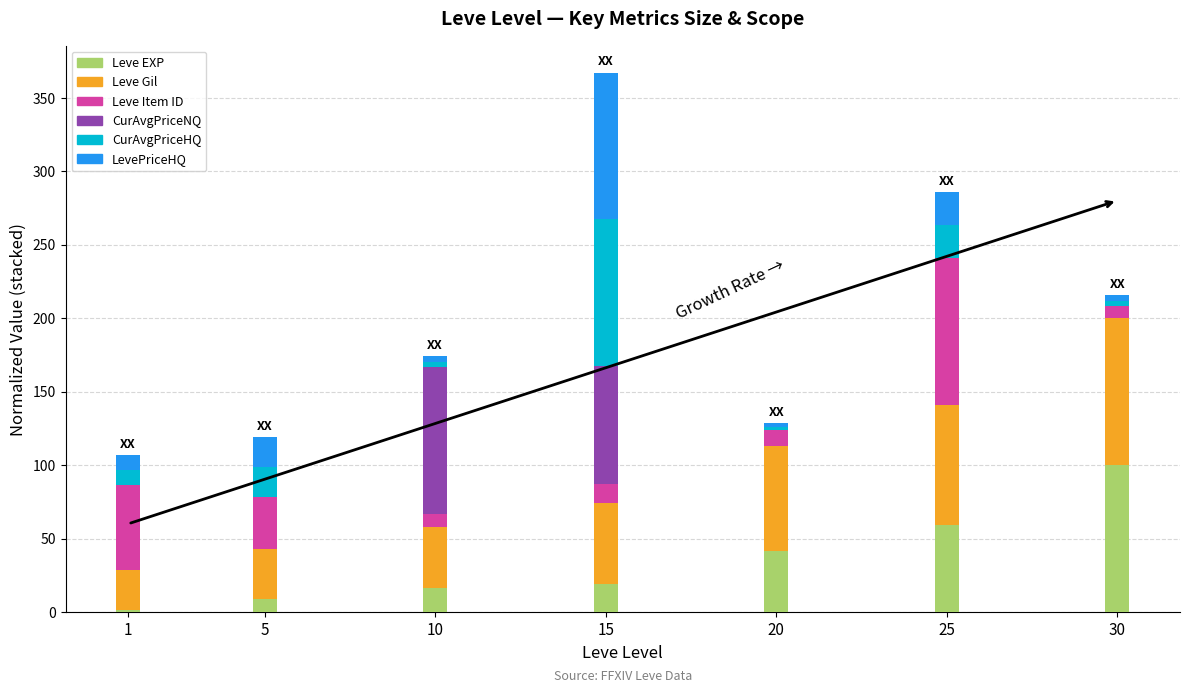

How many values in the Leve EXP series exceed 19?

4